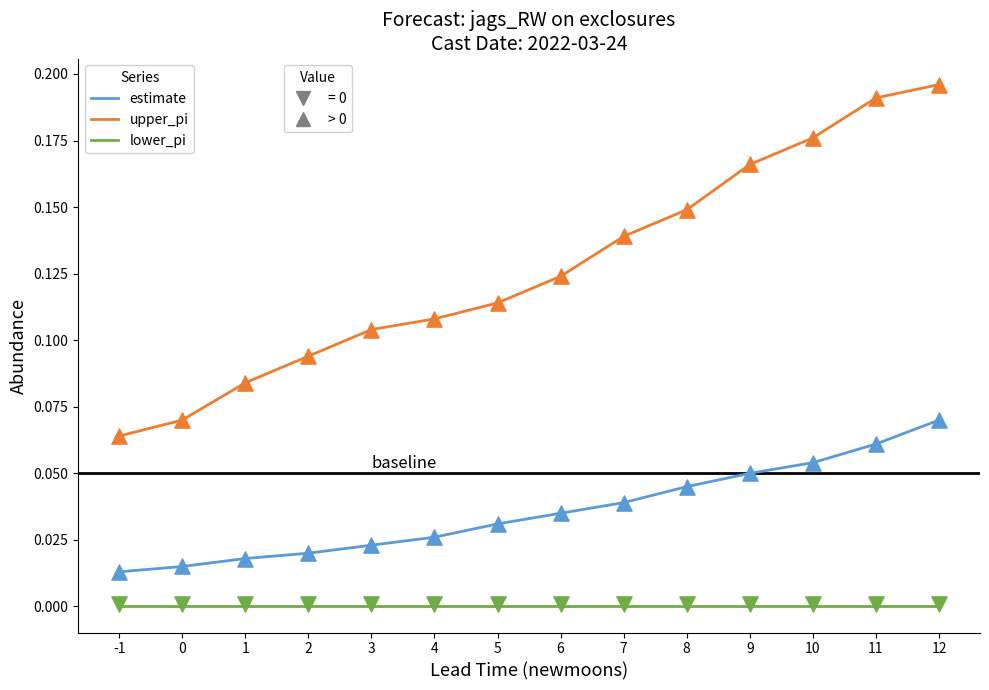

Which series reaches the minimum Y coordinate?

lower_pi